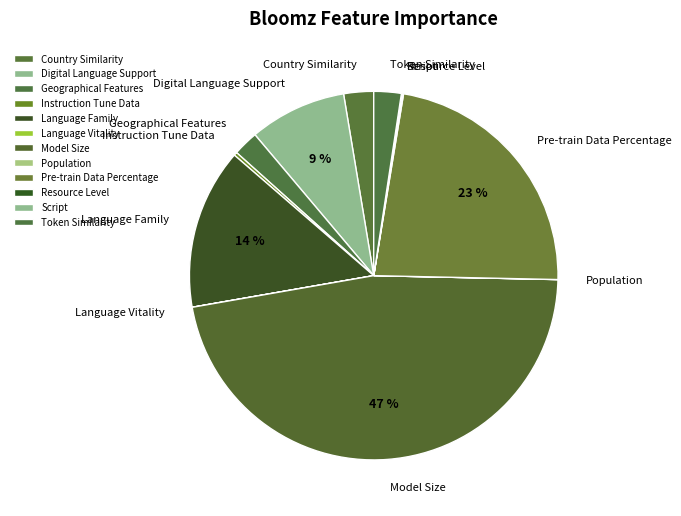

To the nearest percent, what percentage of the pie is Digital Language Support?

9%